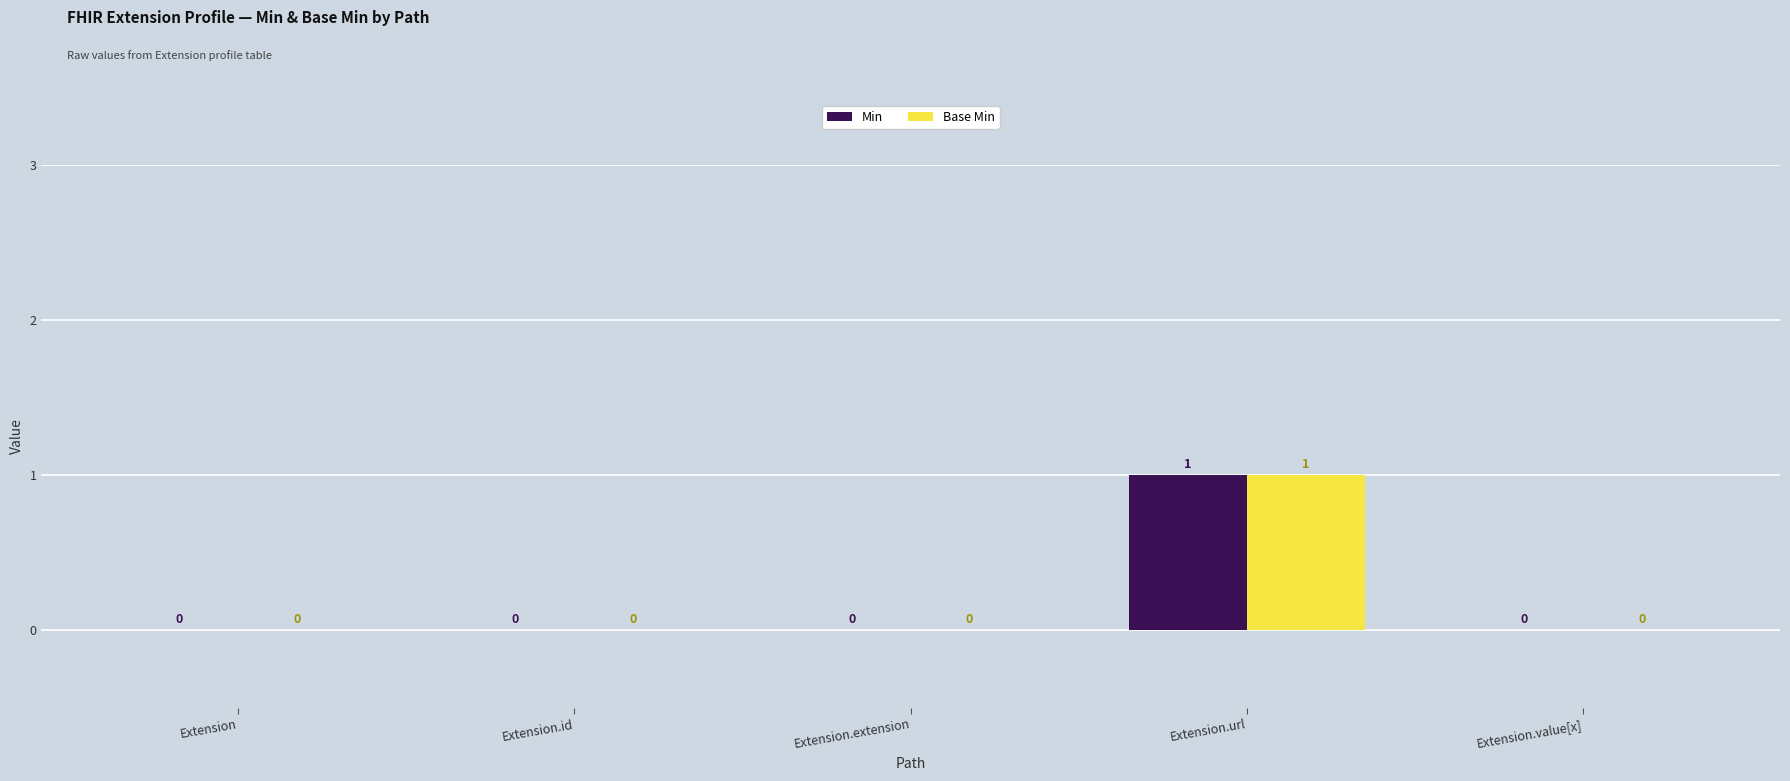

How many groups of bars are there?

5